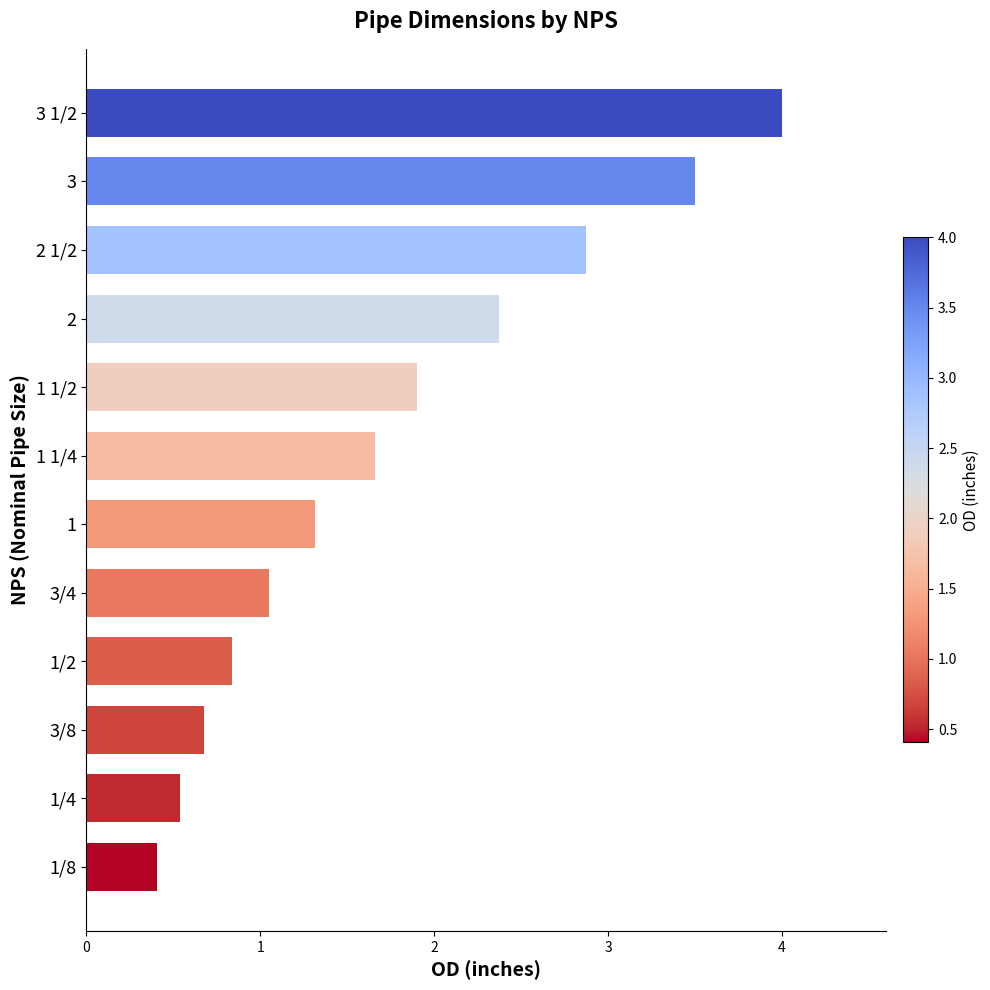

The chart shows a value of 0.8 at 1. True or false?

False